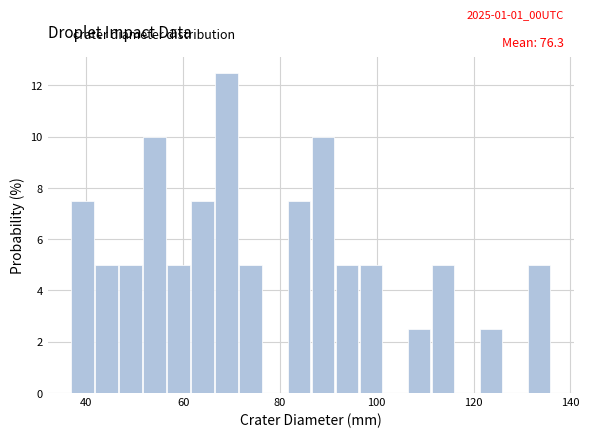

Read against the x-axis, roughly where is the centre of the tallest bar?

70